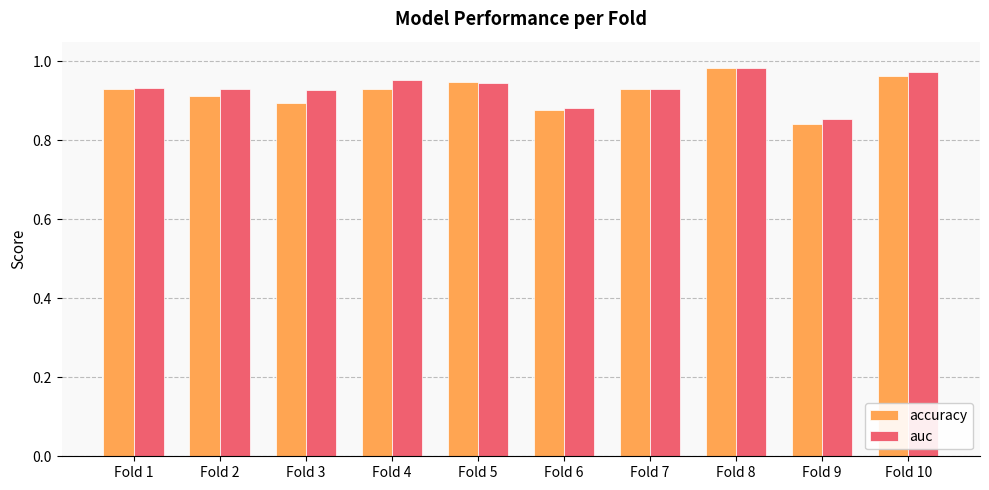

At which label is accuracy closest to 0?

Fold 9